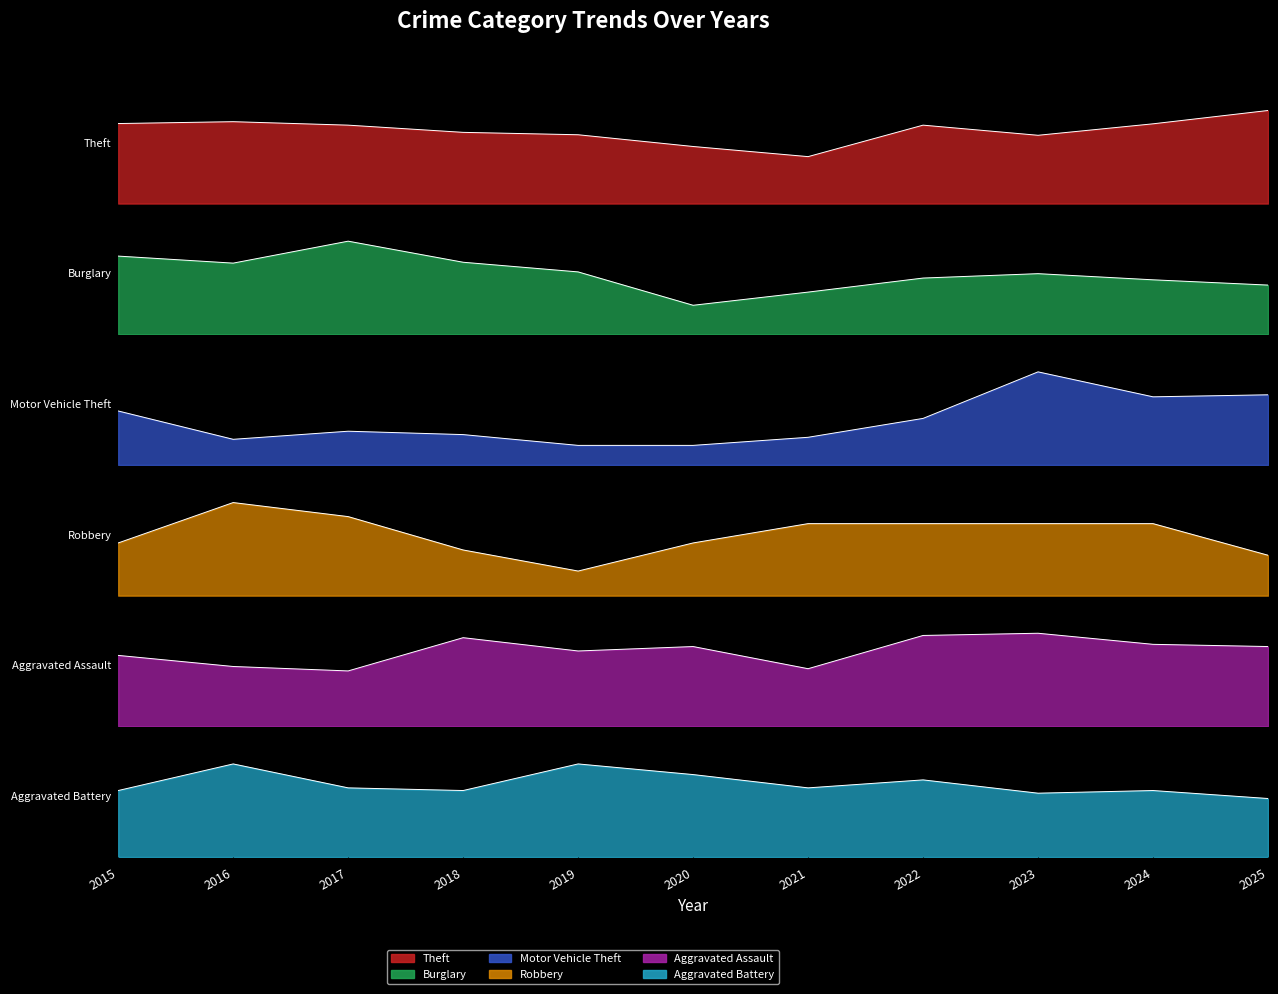

True or false: Theft has a value of 258 at 2019.

True